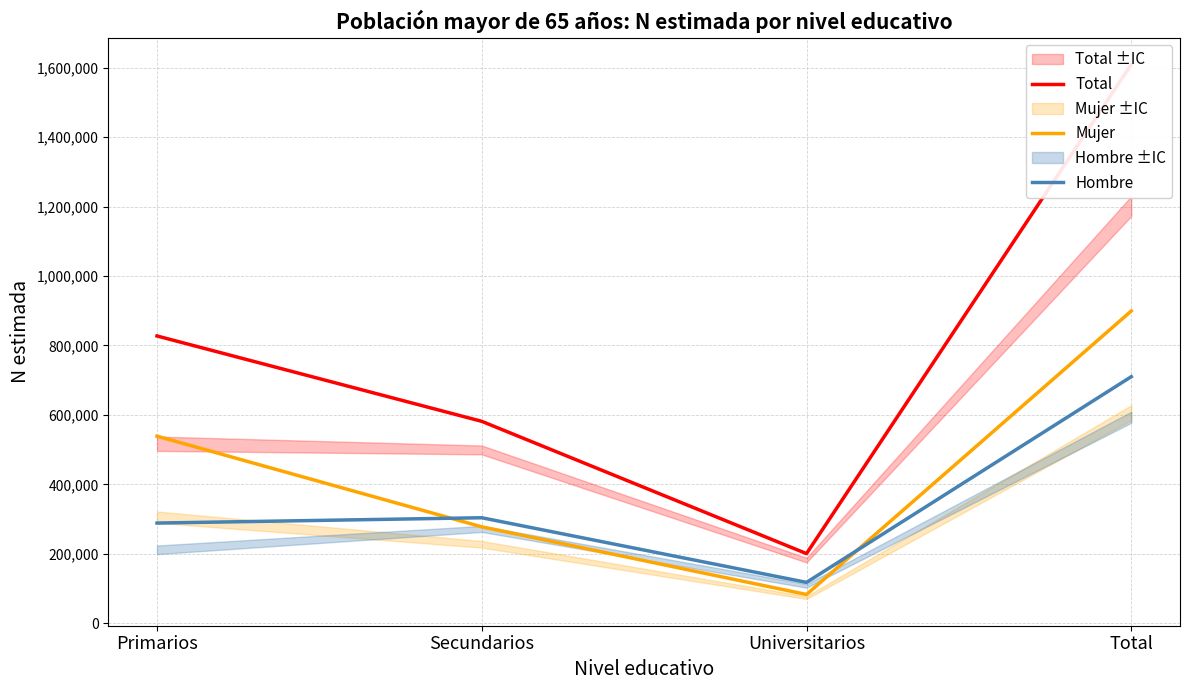

How many interior local valleys does the Mujer series have?

1